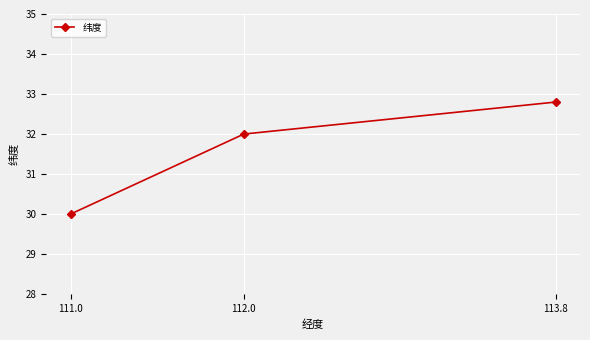

Which label corresponds to the largest value in the chart?

113.8